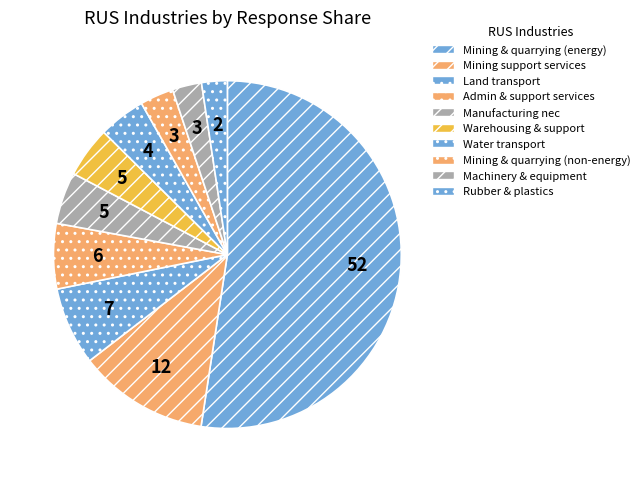

Is there any slice that represents more than half of the pie?

Yes